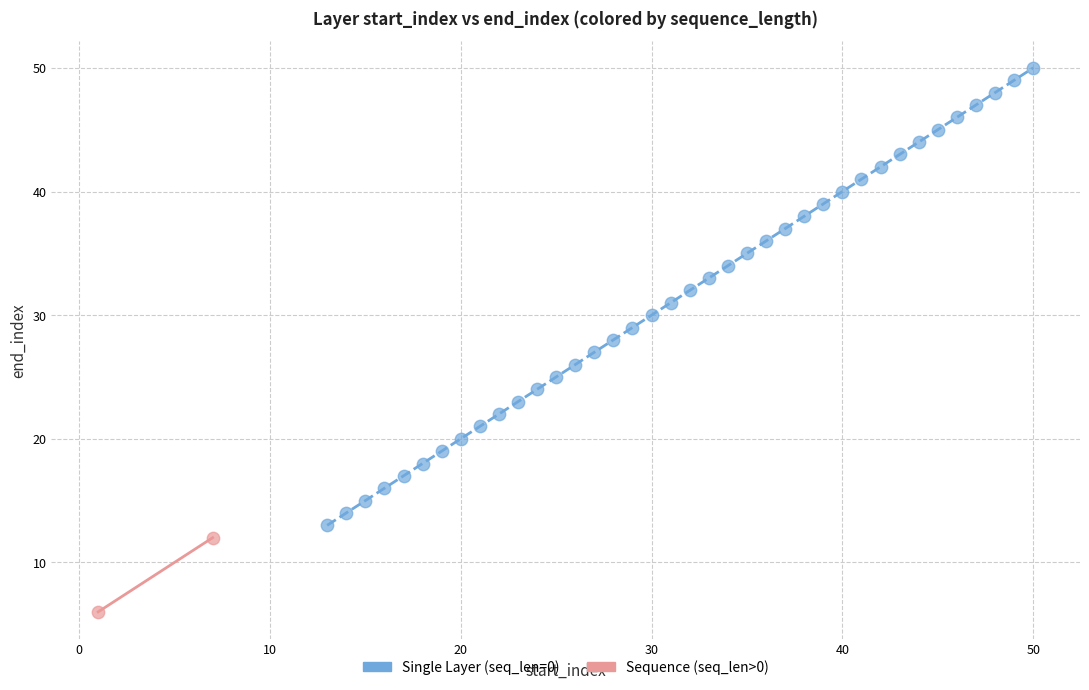

Which series reaches the minimum Y coordinate?

Sequence (seq_len>0)